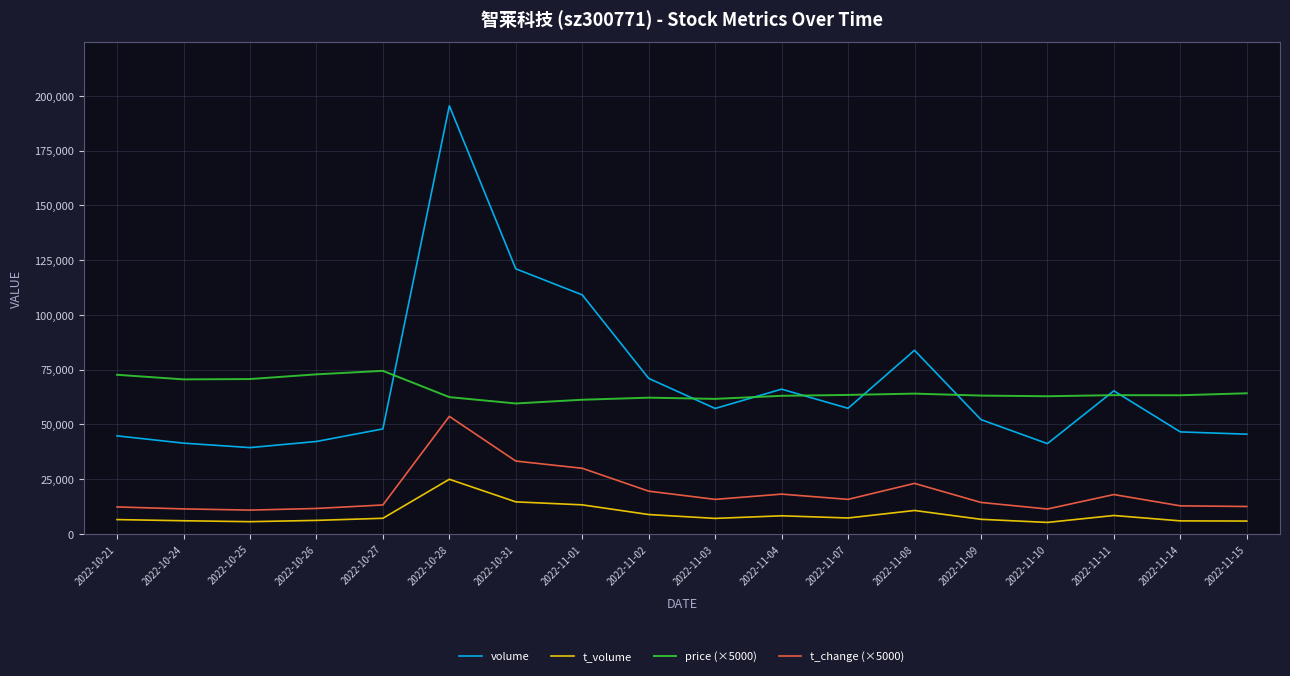

What are all the series names shown in the legend?

volume, t_volume, price (×5000), t_change (×5000)